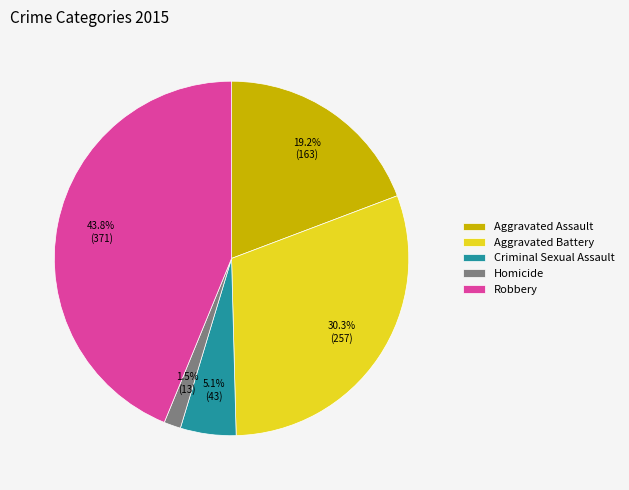

Count the number of slices in the pie.

5